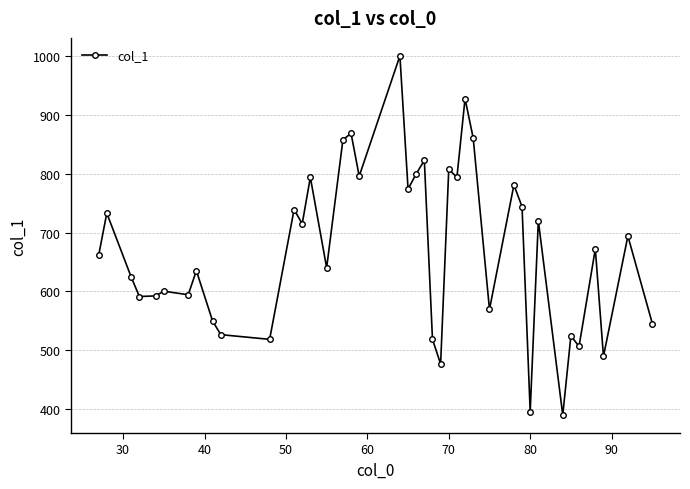

What is the value of the 2nd point from the left?

733